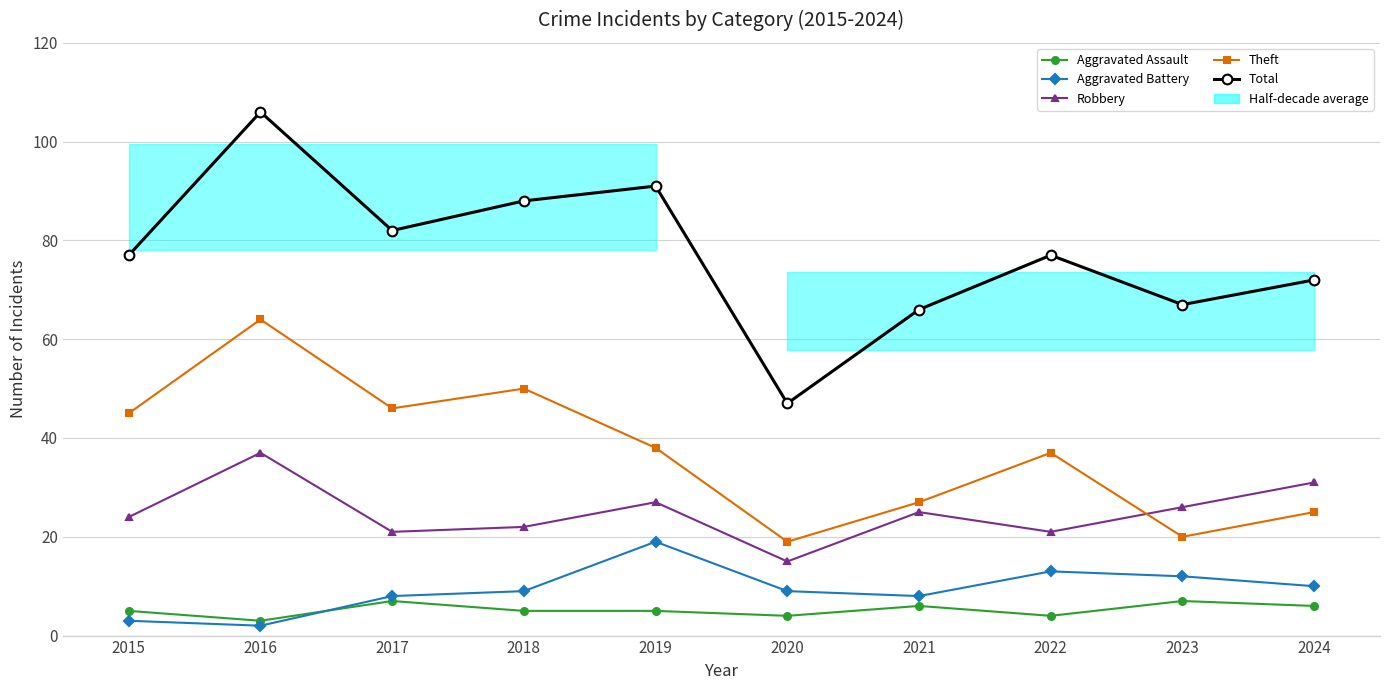

Does the chart have visible grid lines?

Yes